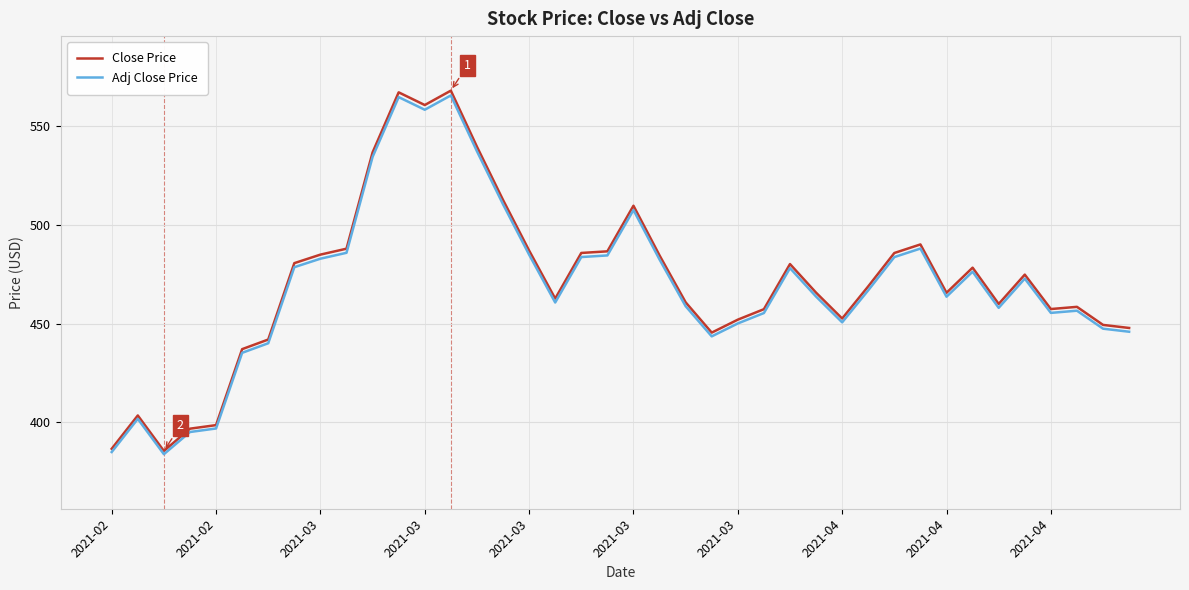

What is the greatest value displayed?

568.0